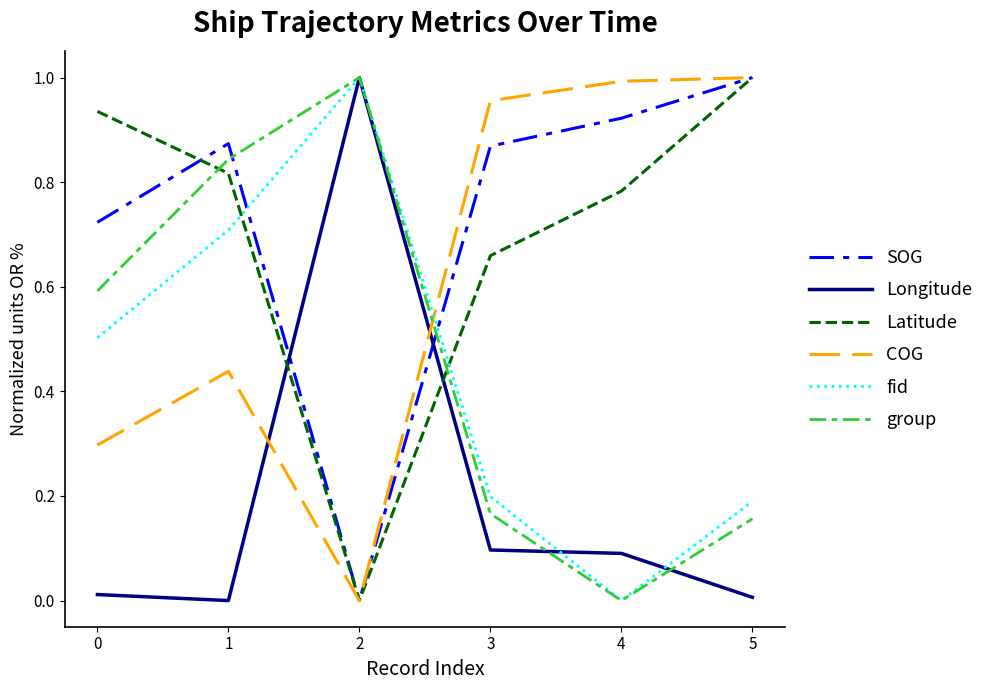

Is the value of Longitude at 2 greater than the value of Latitude at 2?

Yes